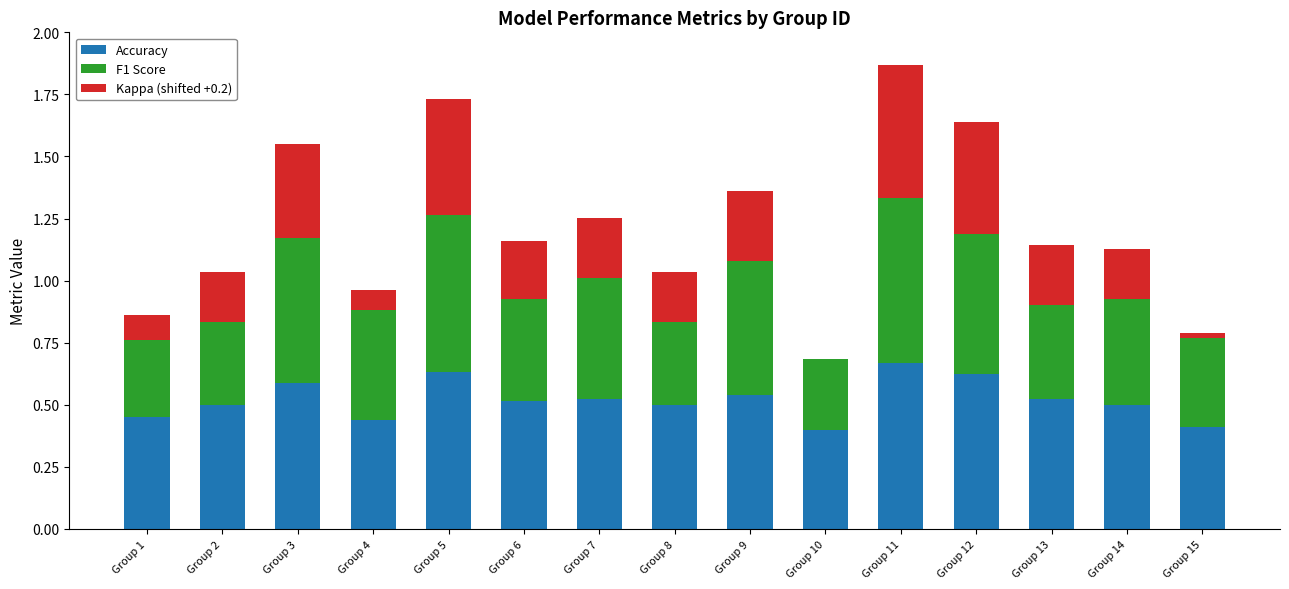

True or false: Accuracy has a value of 0.2 at Group 10.

False